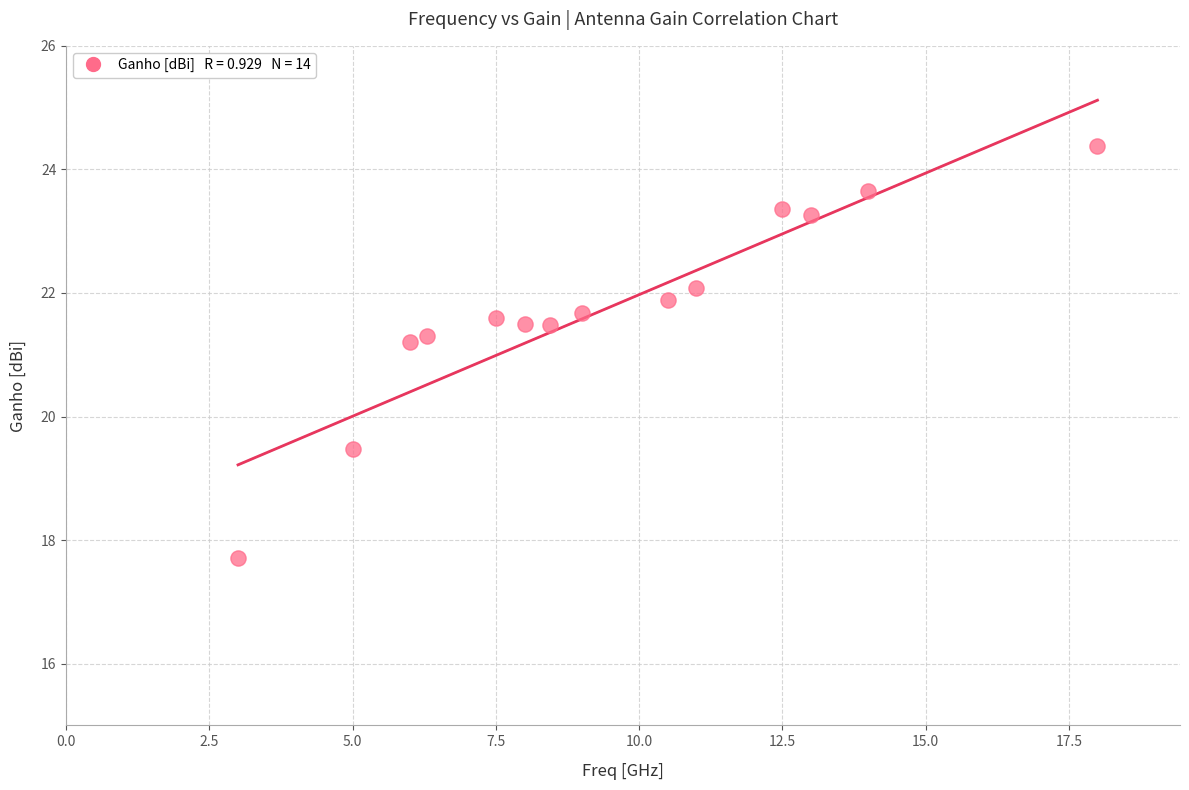

What is the range of Y values (max minus min)?

6.7